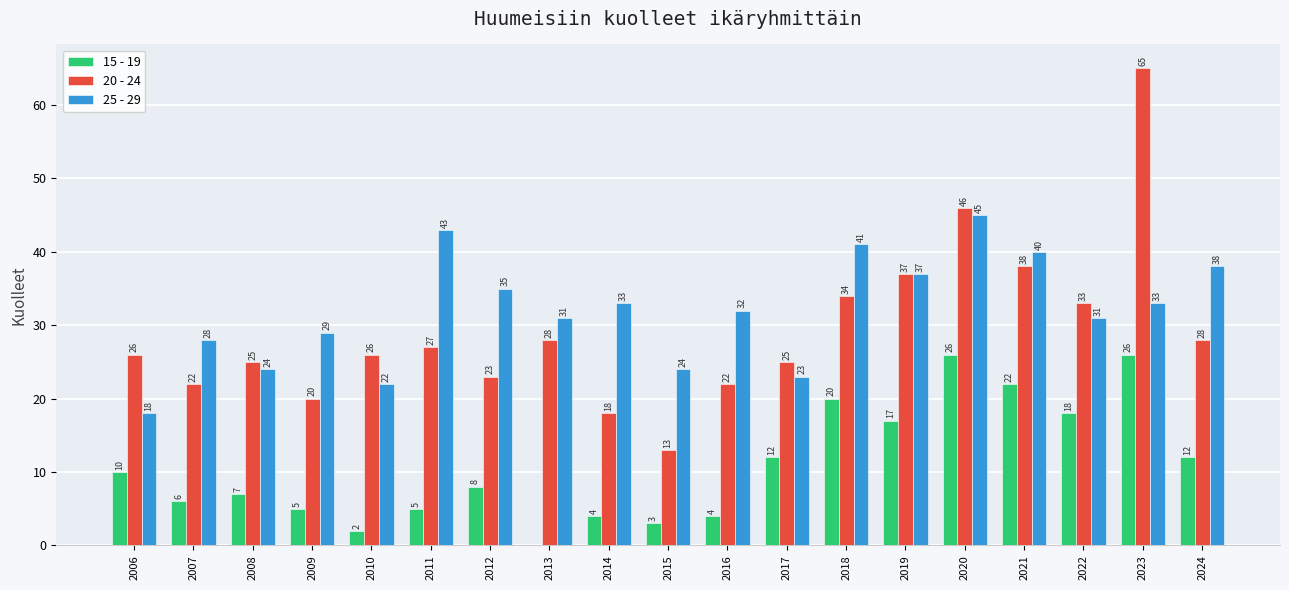

What value does the 15 - 19 series have at 2020, to the nearest 5?

25